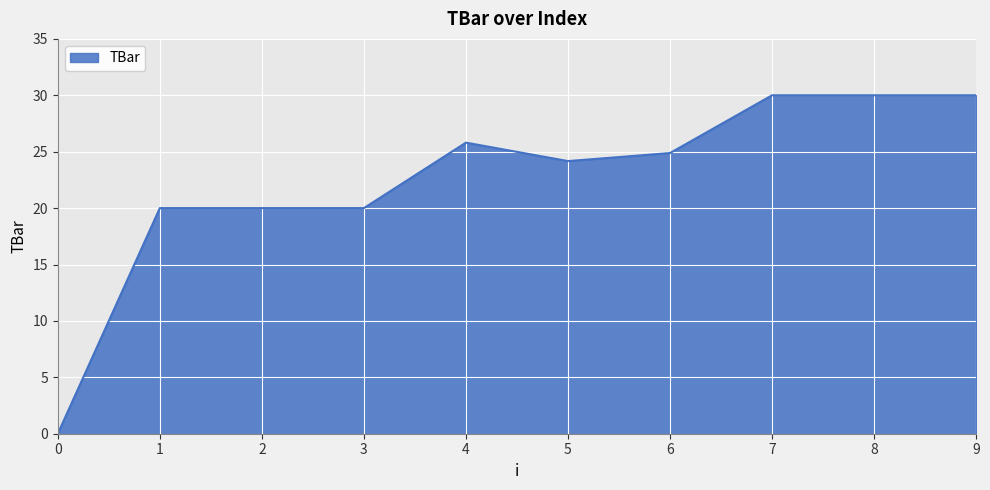

Approximately how many times larger is the value at 2 compared to 5?

0.8